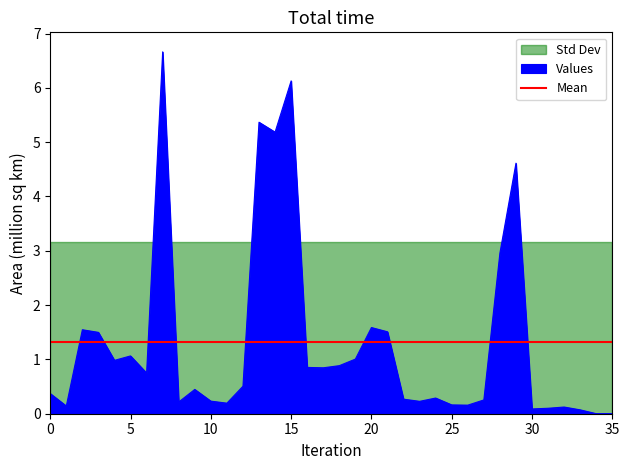

At which category does the data reach its first local valley?

1